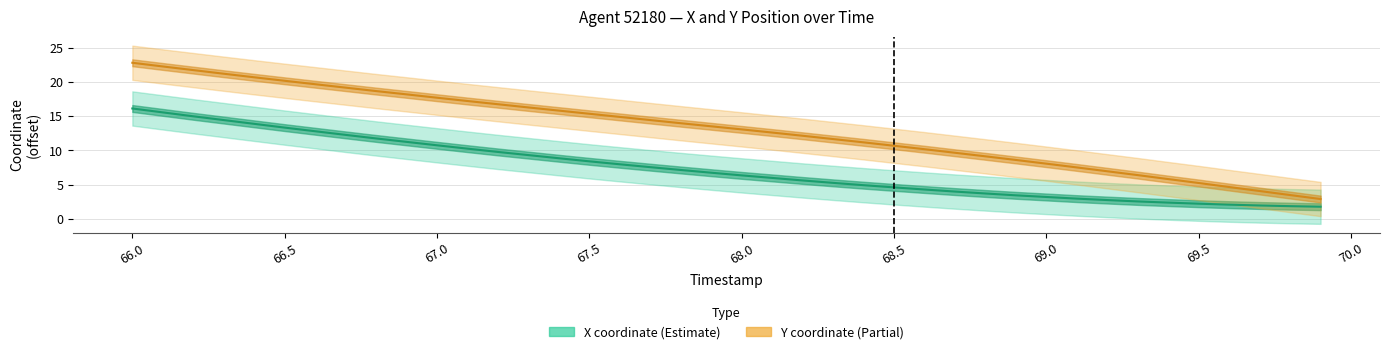

How many distinct data groups are displayed?

2